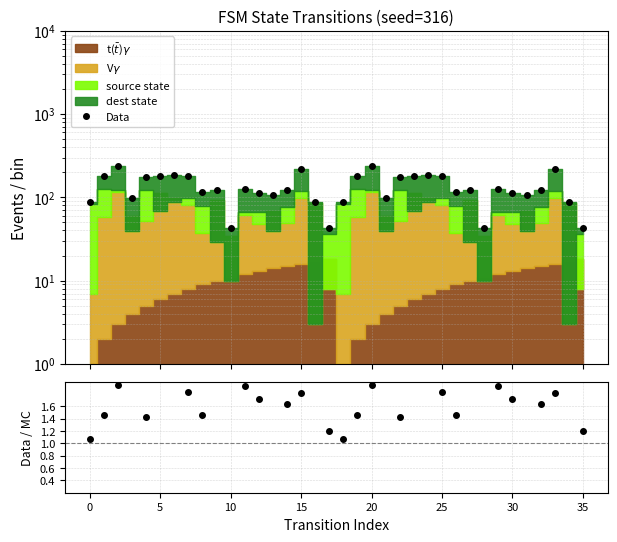

True or false: ratio and Data intersect in this chart.

False